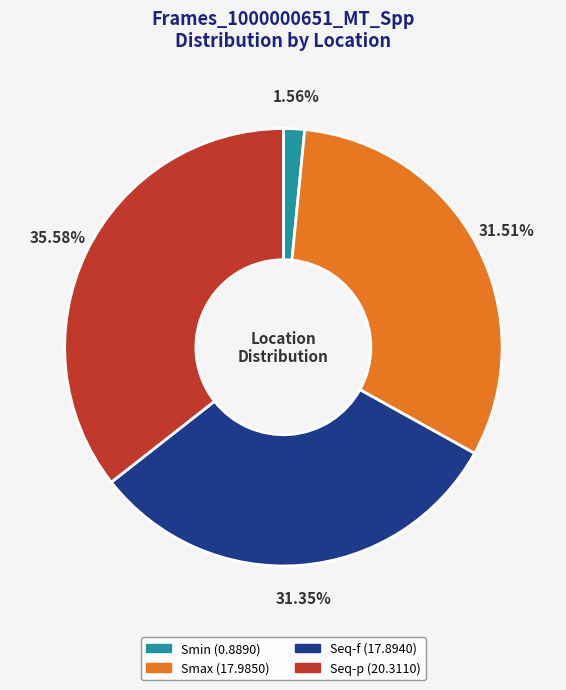

True or false: Seq-f accounts for 31% of the total.

True